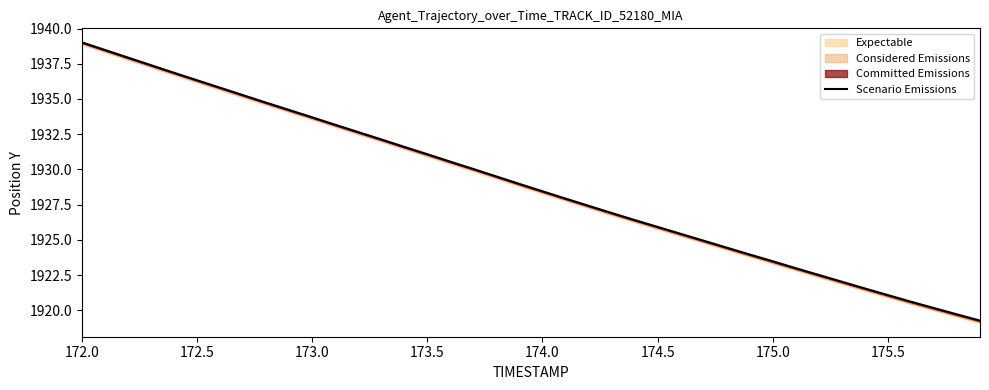

Count the number of categories in the chart.

40